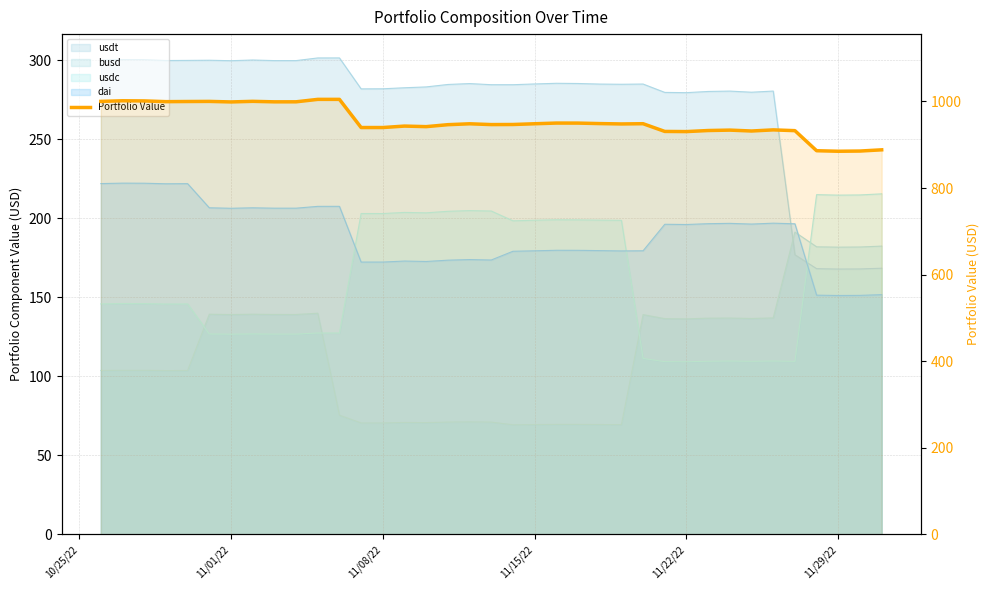

What is the value of the 19th point from the left?

946.6